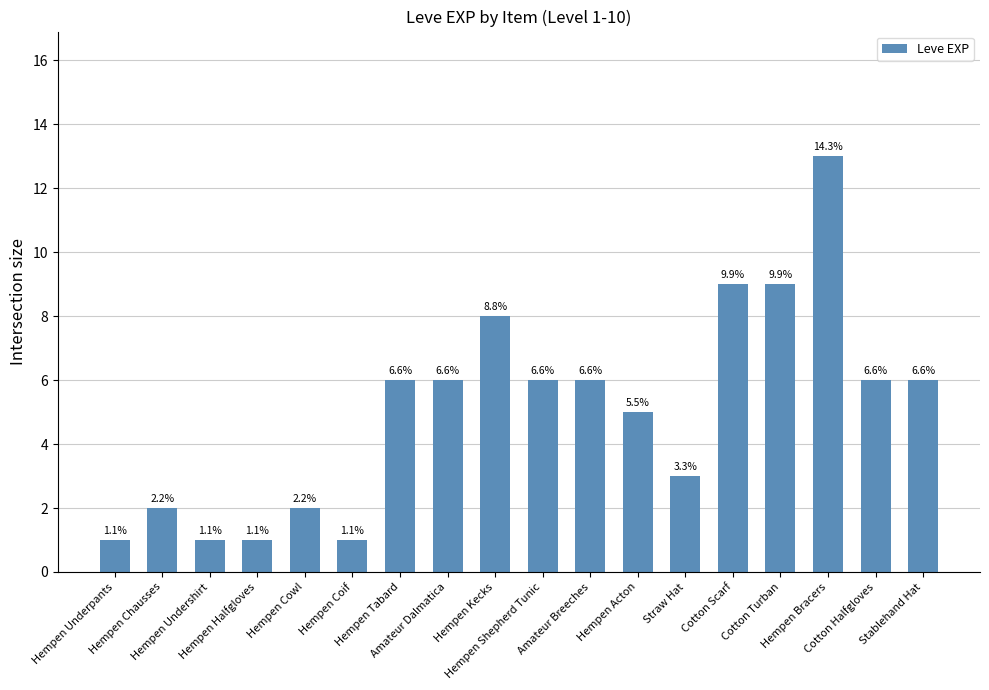

How many bars are there in total?

18